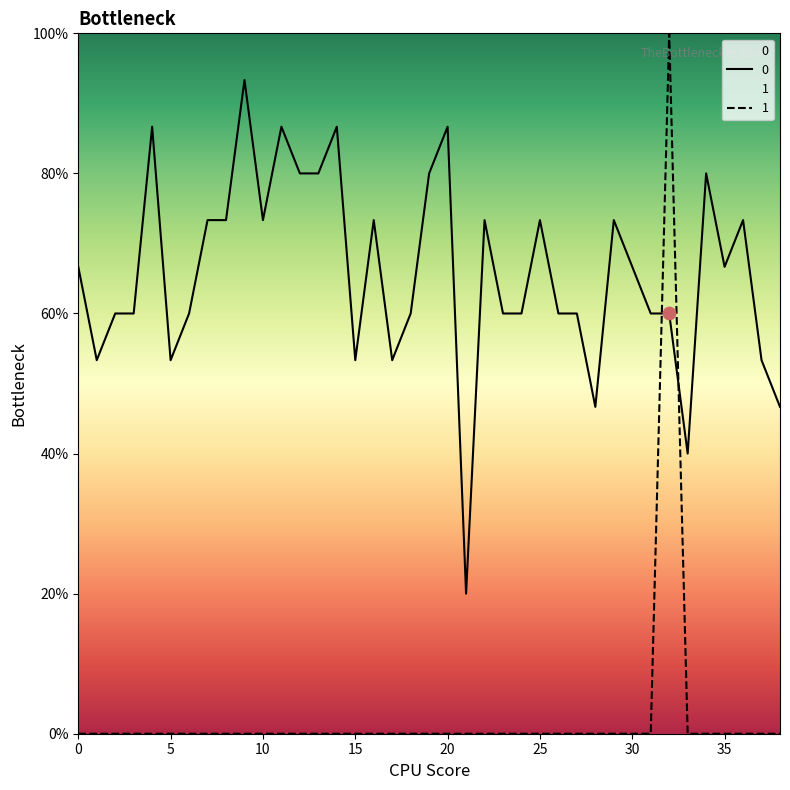

Which series has the largest Y range (max minus min)?

1